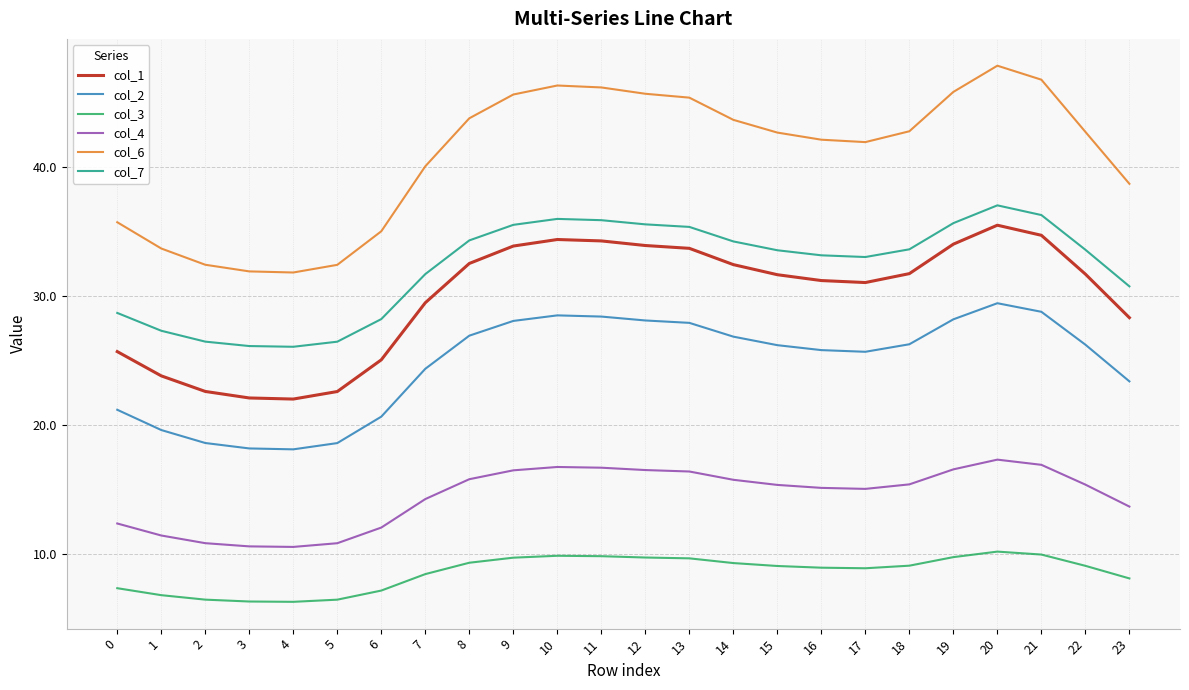

True or false: col_4 and col_1 cross at least once.

False